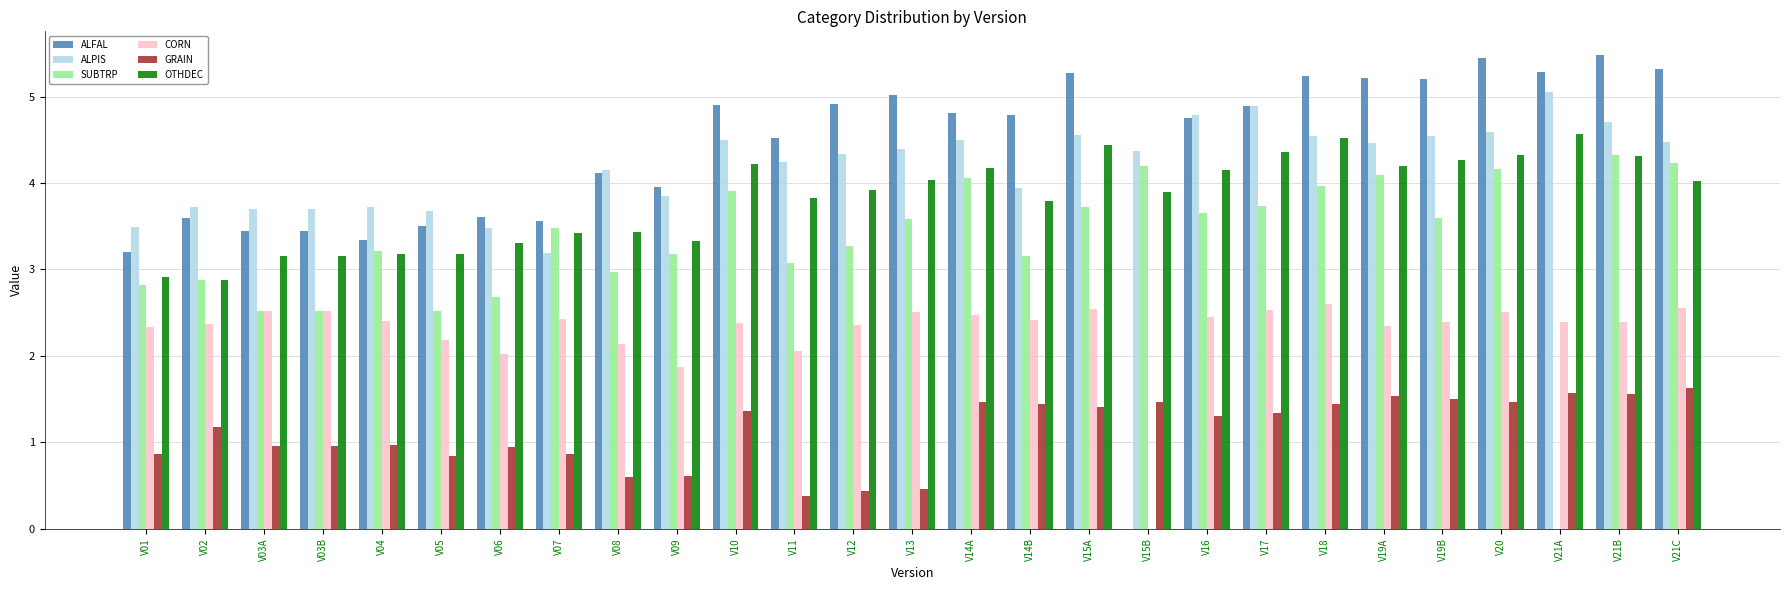

True or false: CORN has a value of 2.3 at V01.

True